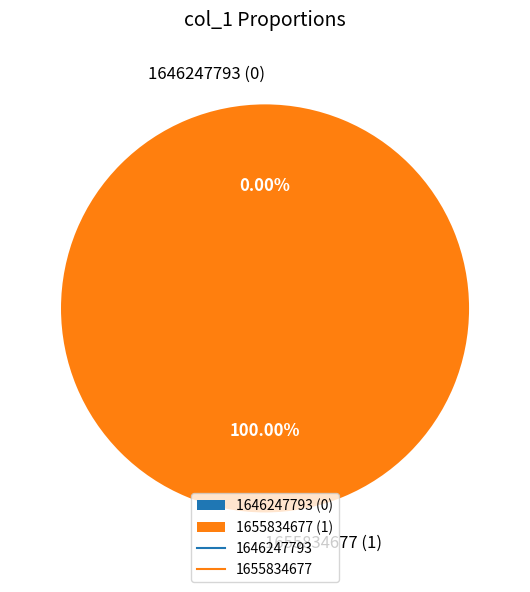

Which category accounts for the majority?

1655834677